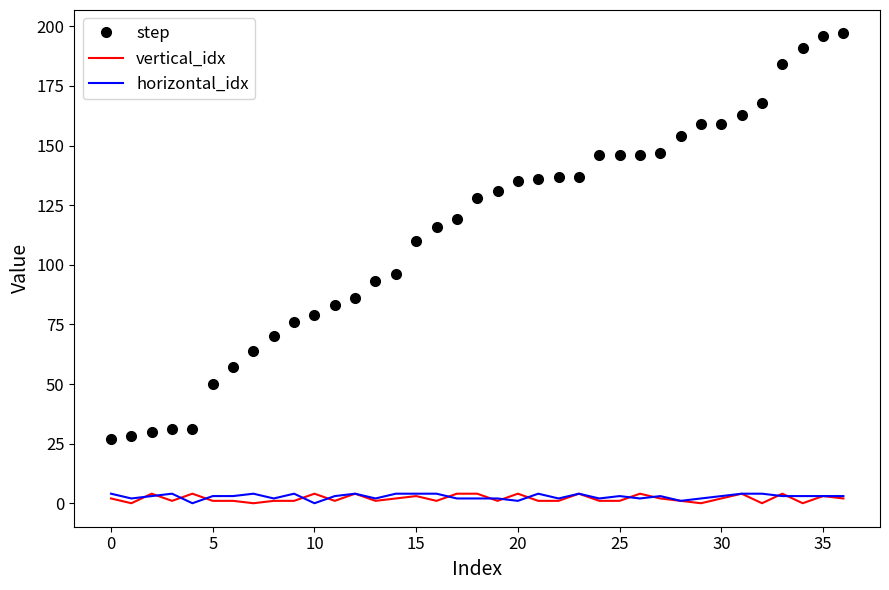

Which series has the largest range (max minus min)?

step